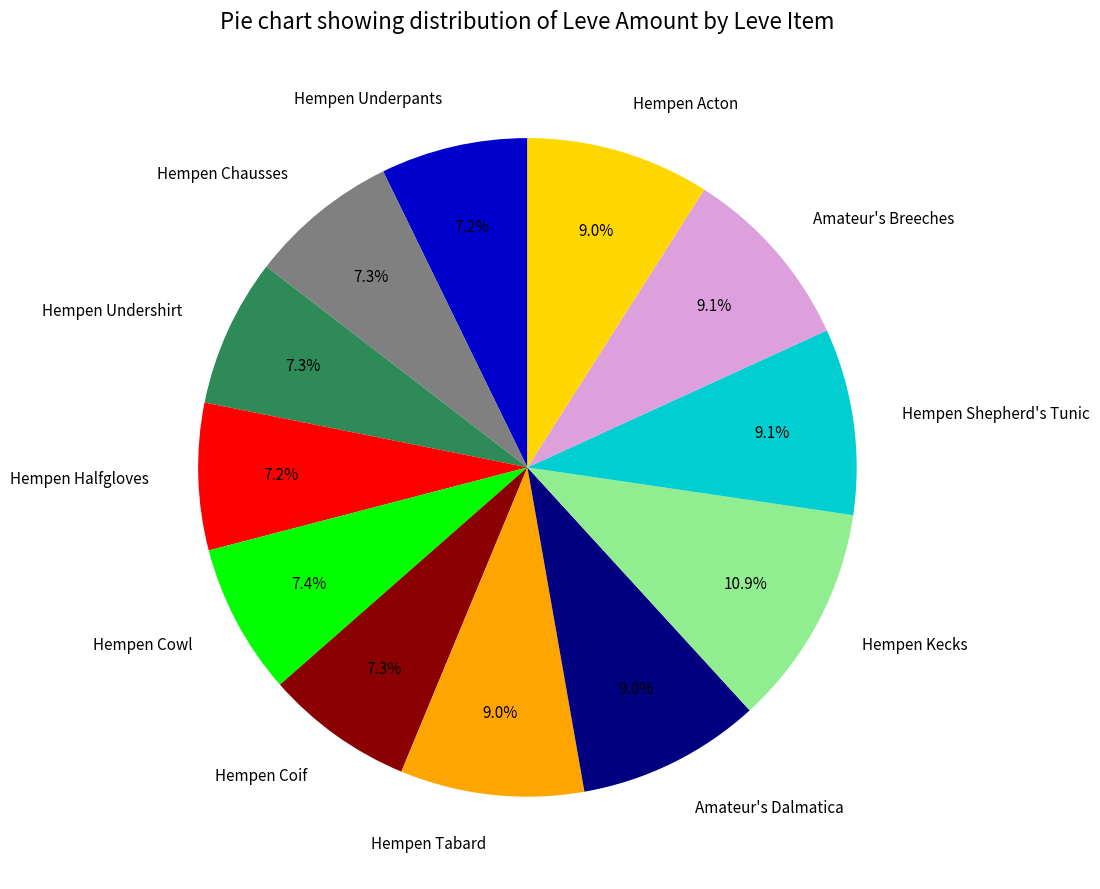

How many slices are in this pie chart?

12